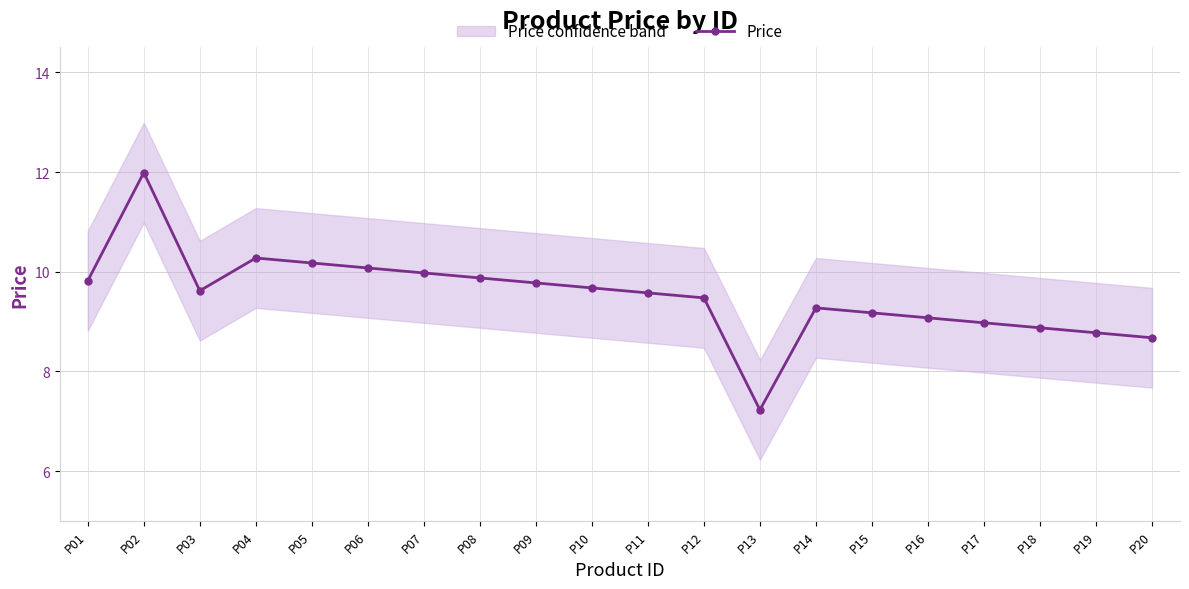

How many values are below 9?

5